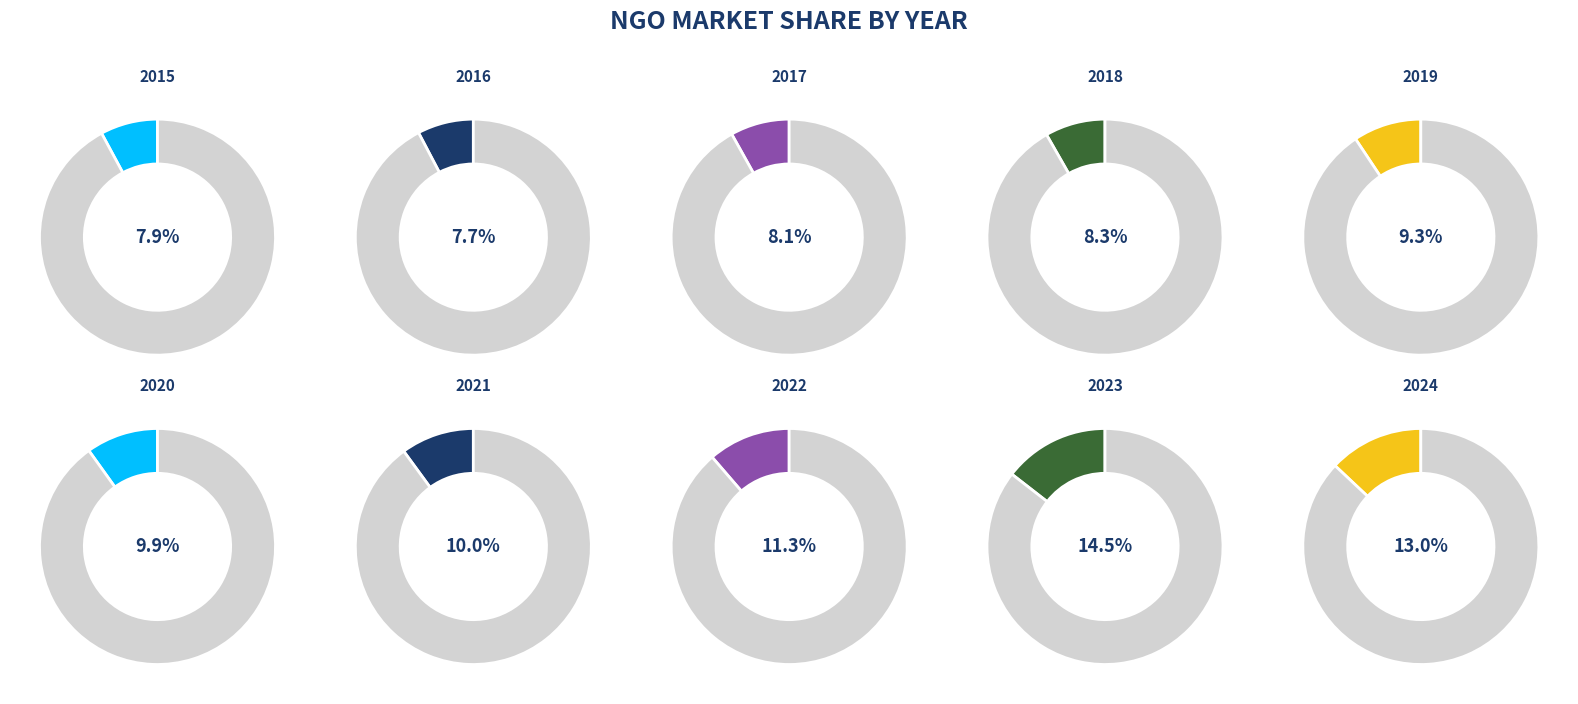

How many slices are in this pie chart?

10